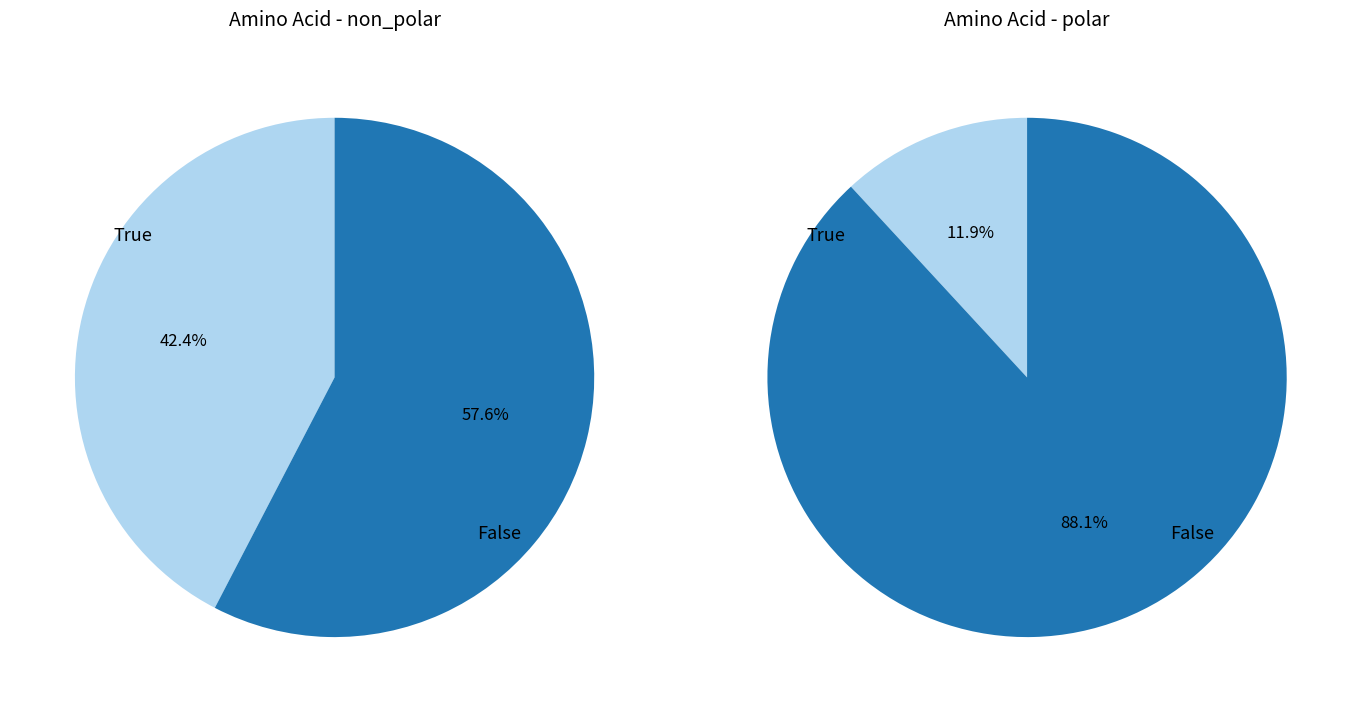

How many segments does this pie chart have?

2